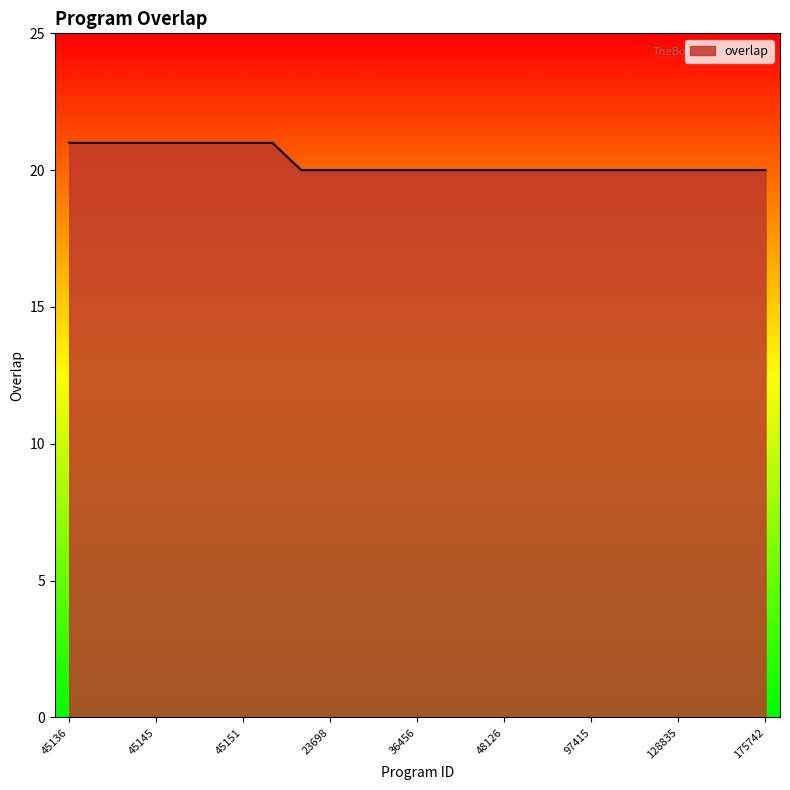

Reading left to right, transcribe all the data shown in this chart.

21	21	21	21	21	21	21	21	20	20	20	20	20	20	20	20	20	20	20	20	20	20	20	20	20